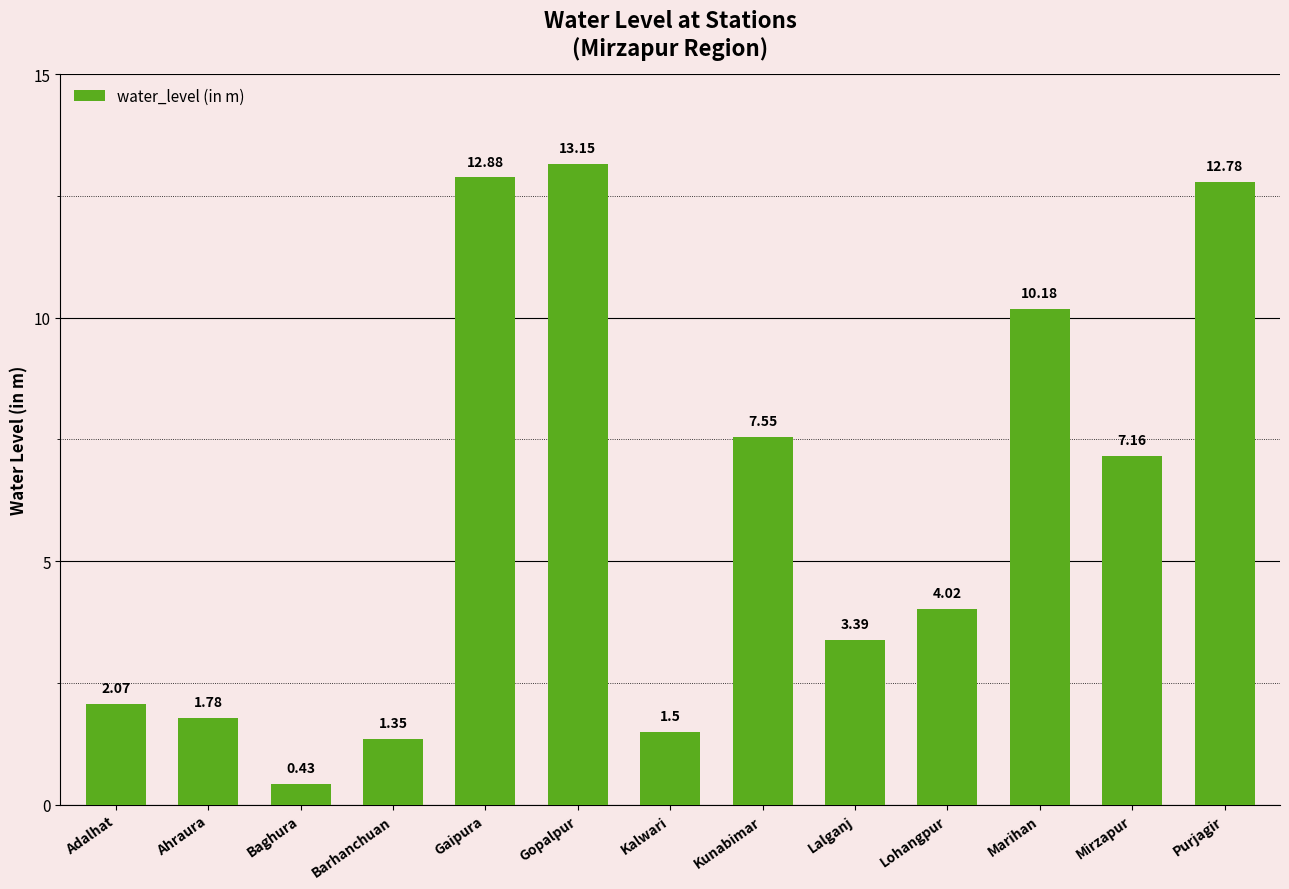

What is the change in value from Gaipura to Lalganj?

-9.5